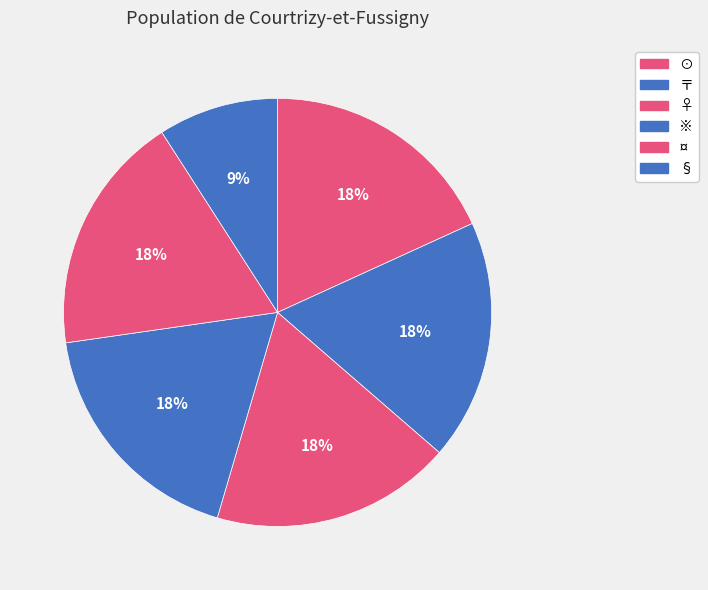

How many segments does this pie chart have?

6